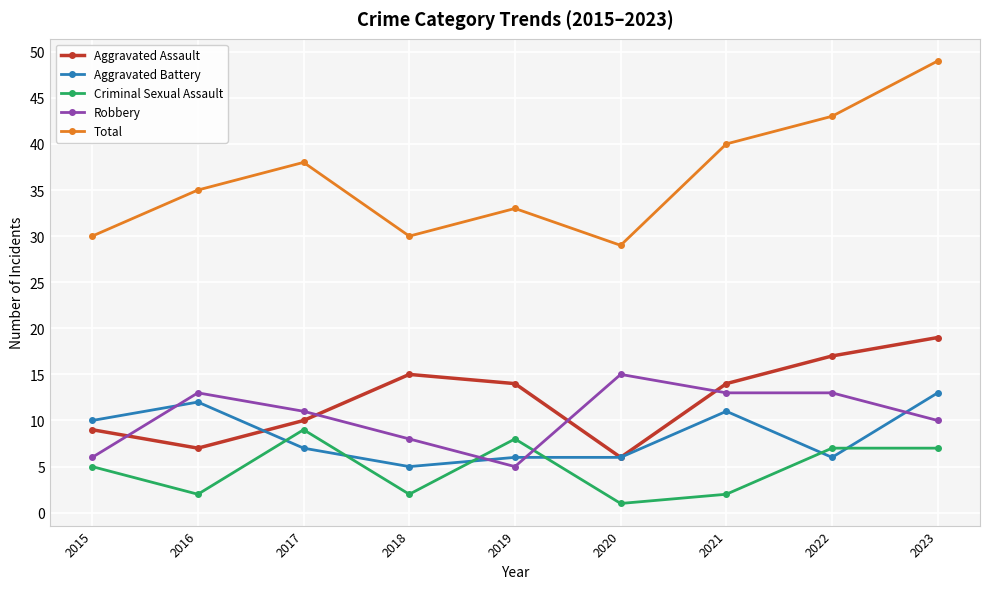

What is the value of the Robbery point at the 4th from the left?

8